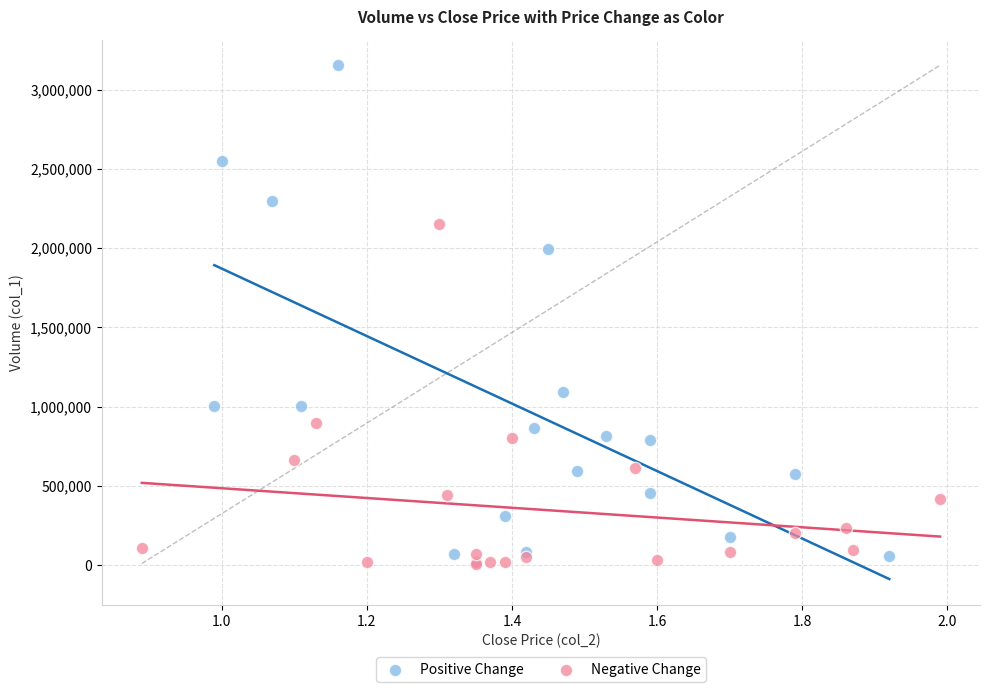

Which series has the widest spread of Y values?

Positive Change